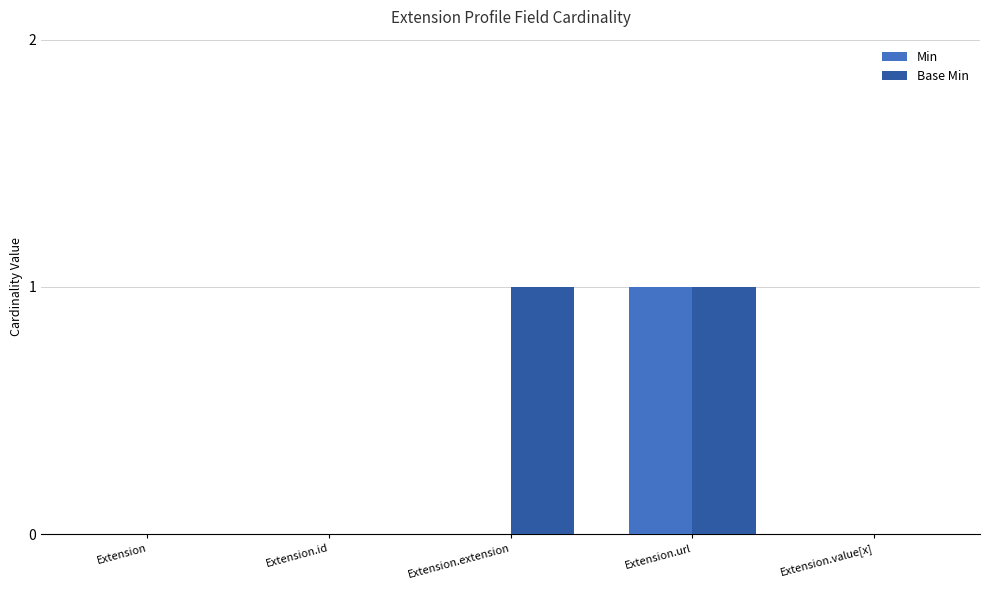

Which series has the largest total across all categories?

Base Min